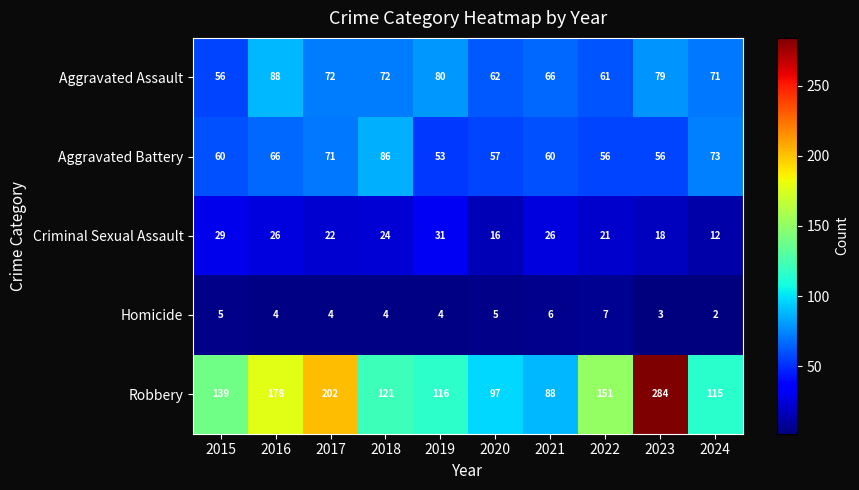

Where is Criminal Sexual Assault nearest to the value 21?

2022